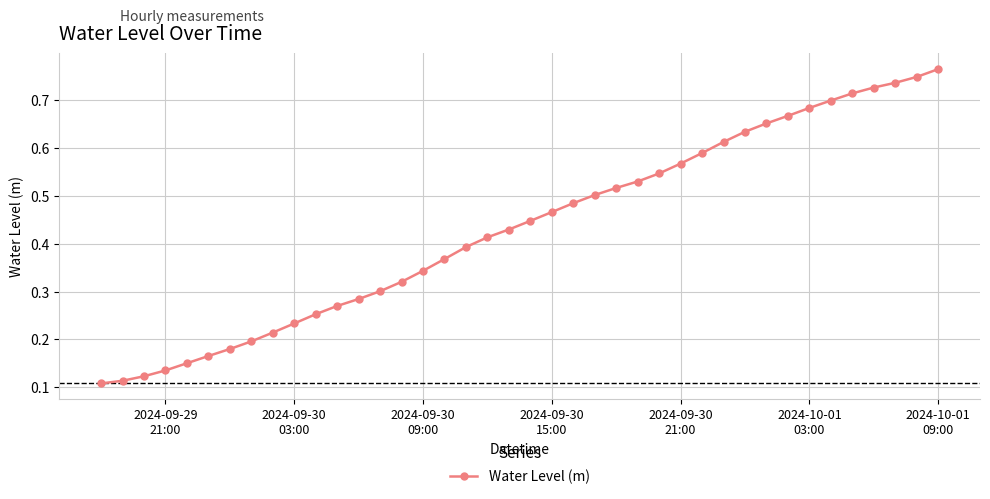

How many categories are shown in the chart?

40